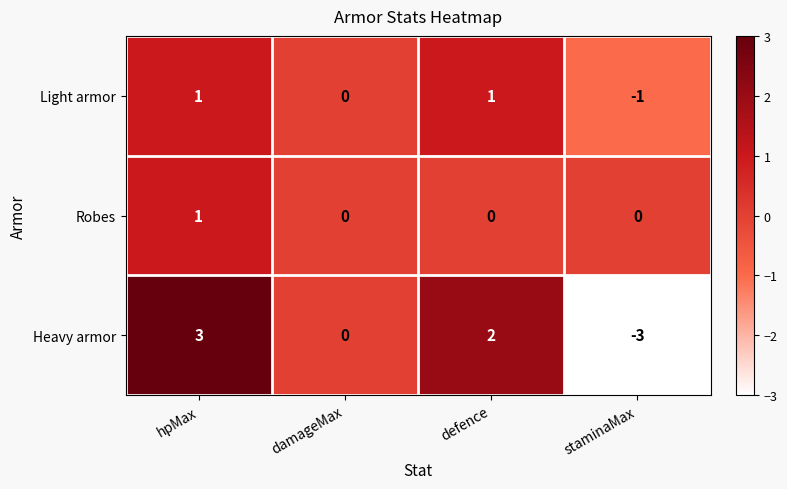

Which label corresponds to the largest value in the chart?

hpMax